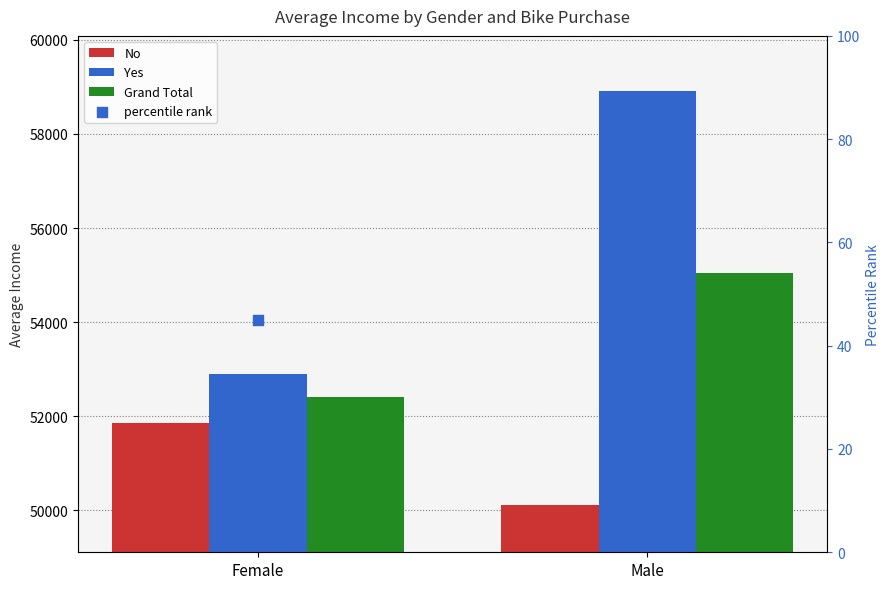

At which category is the sum across all series the highest?

Male